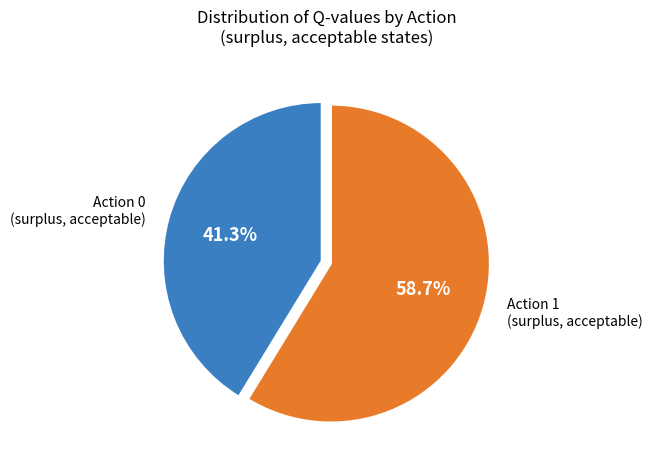

Is there any slice that represents more than half of the pie?

Yes